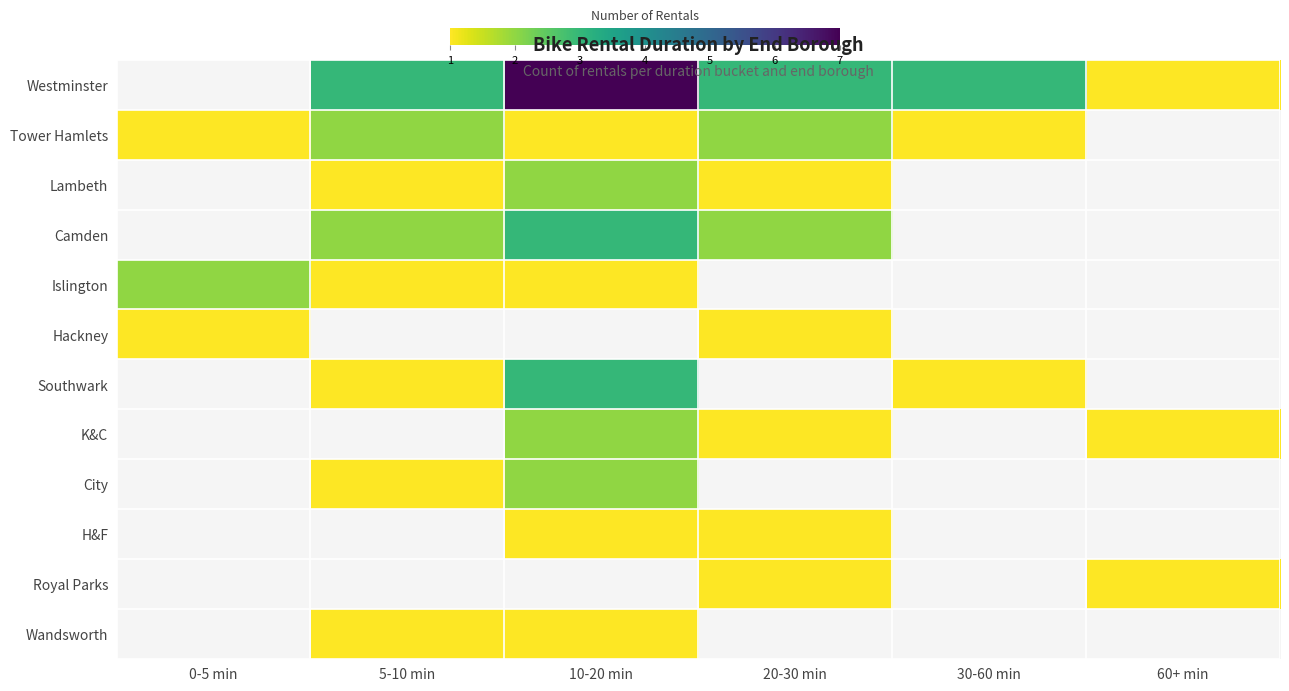

What is the maximum value shown in the chart?

7.0